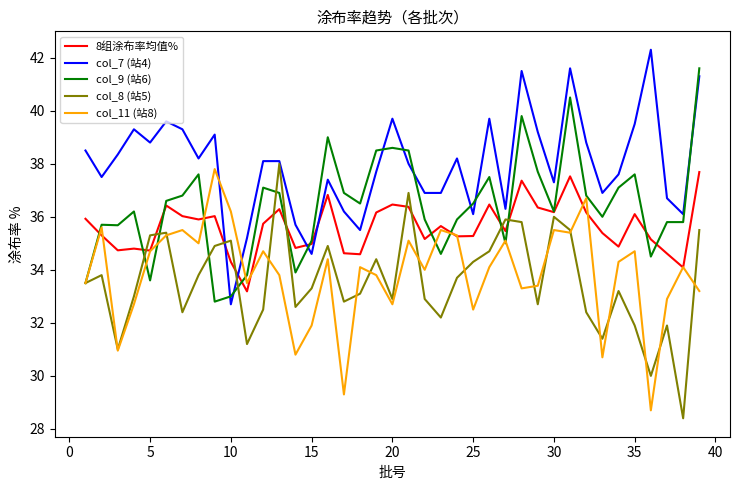

What is the smallest value displayed?

28.4